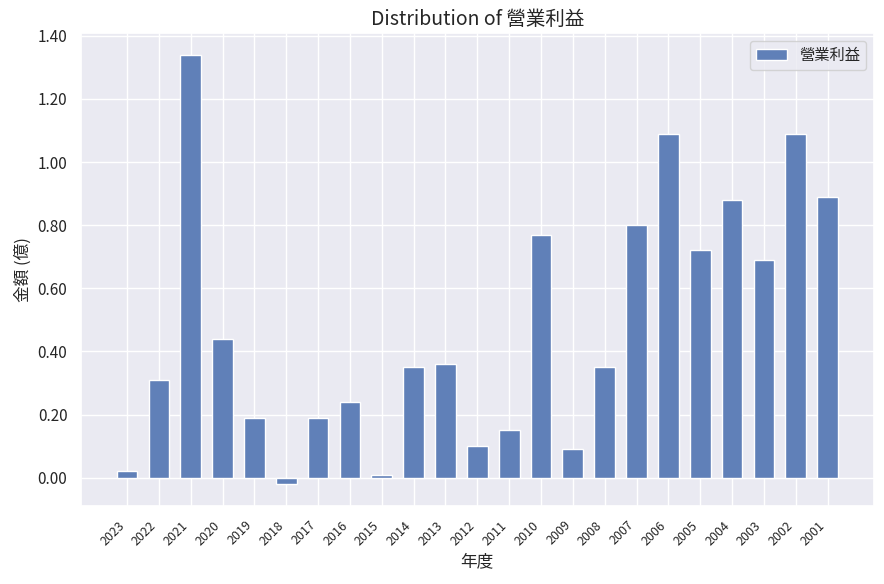

The chart shows a value of 0.1 at 2009. True or false?

True